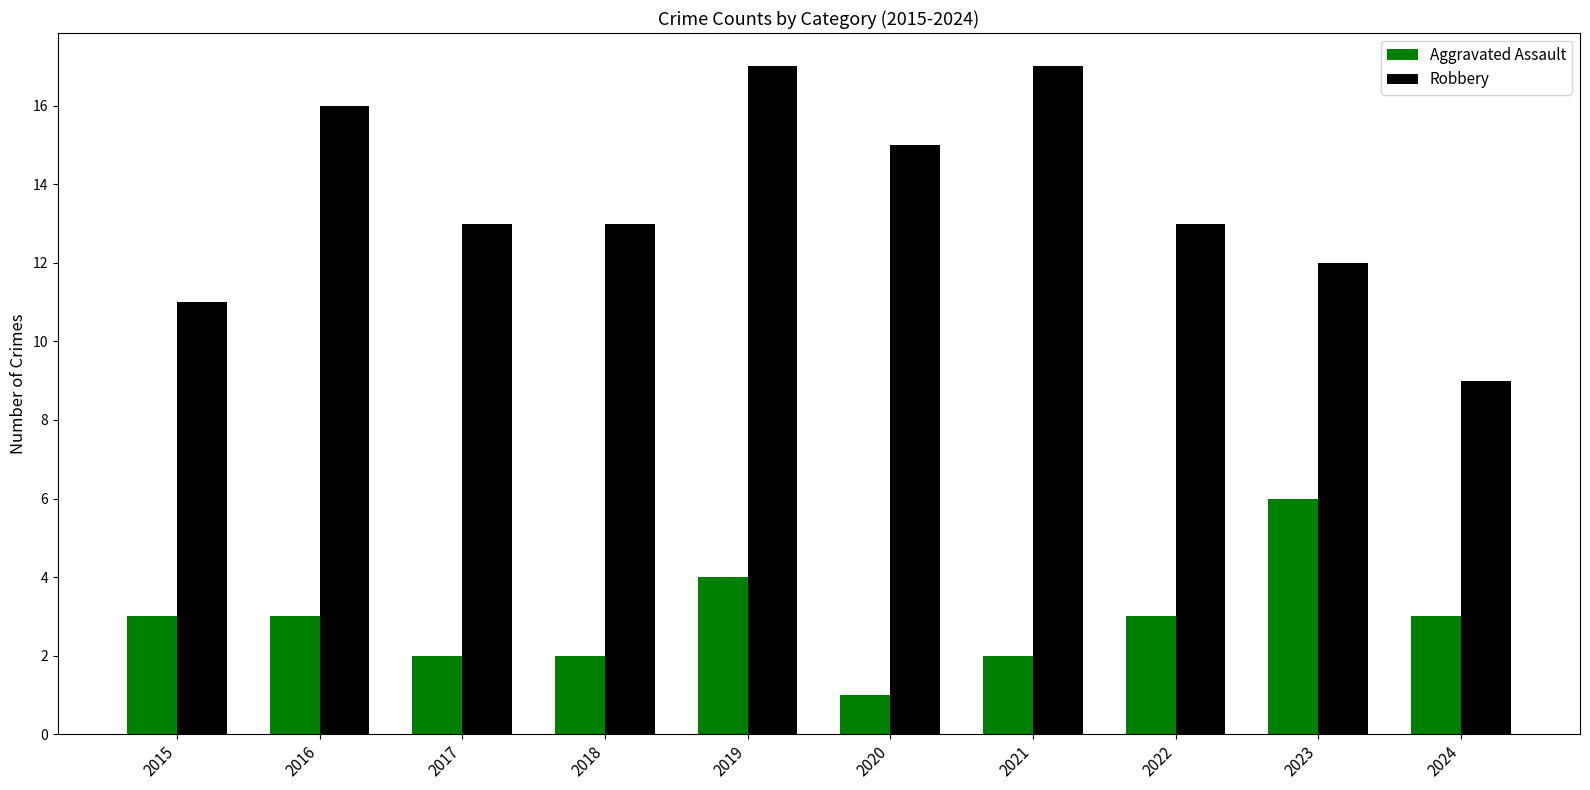

What is the value of the Robbery bar at the 2nd from the left?

16